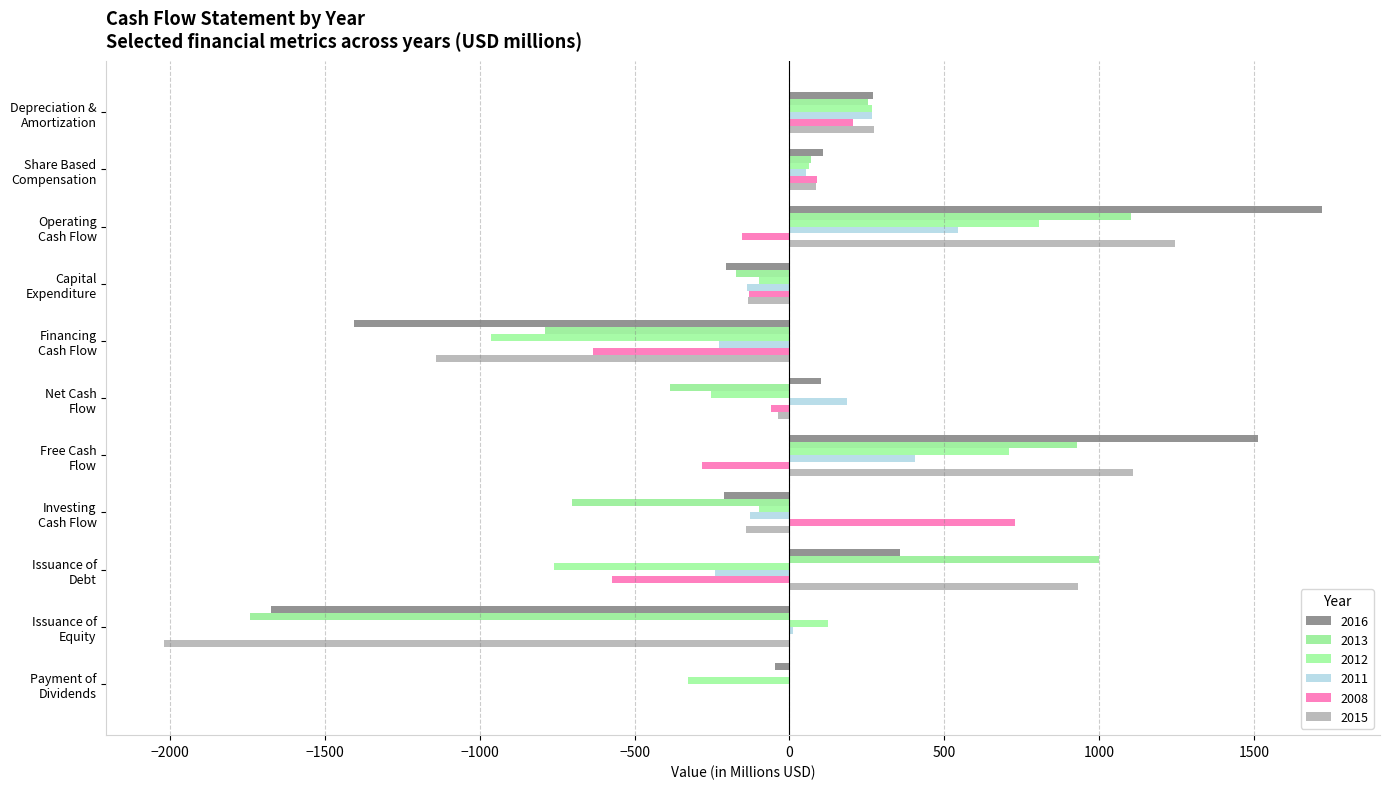

Where is 2011 nearest to the value 151?

Net Cash
Flow